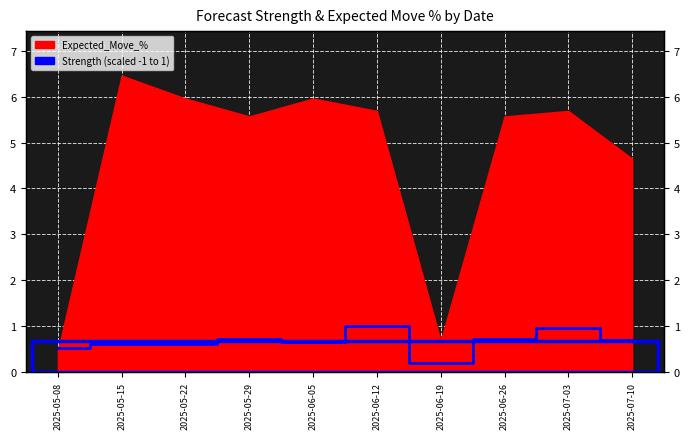

How many categories are shown in the chart?

10